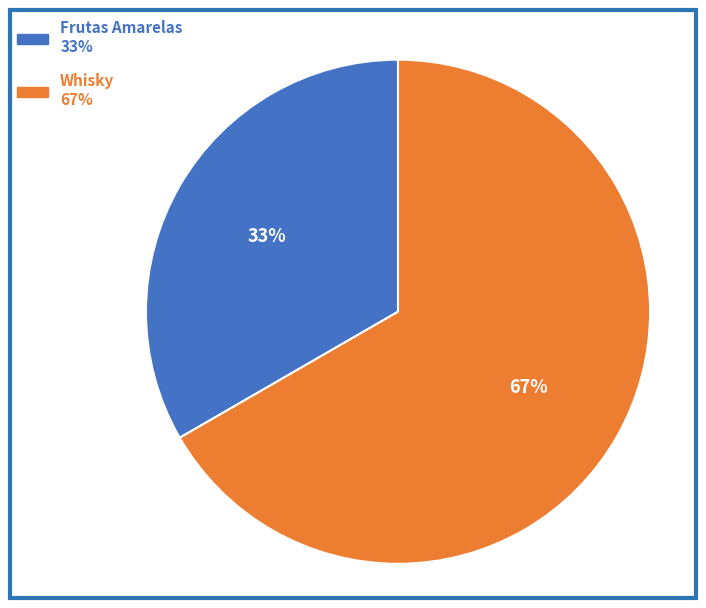

True or false: Whisky accounts for 67% of the total.

True